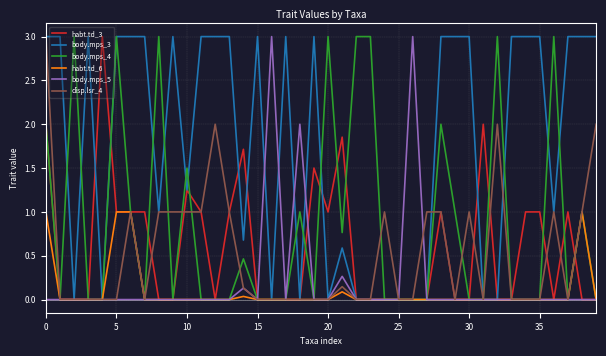

What is the greatest value displayed?

3.0